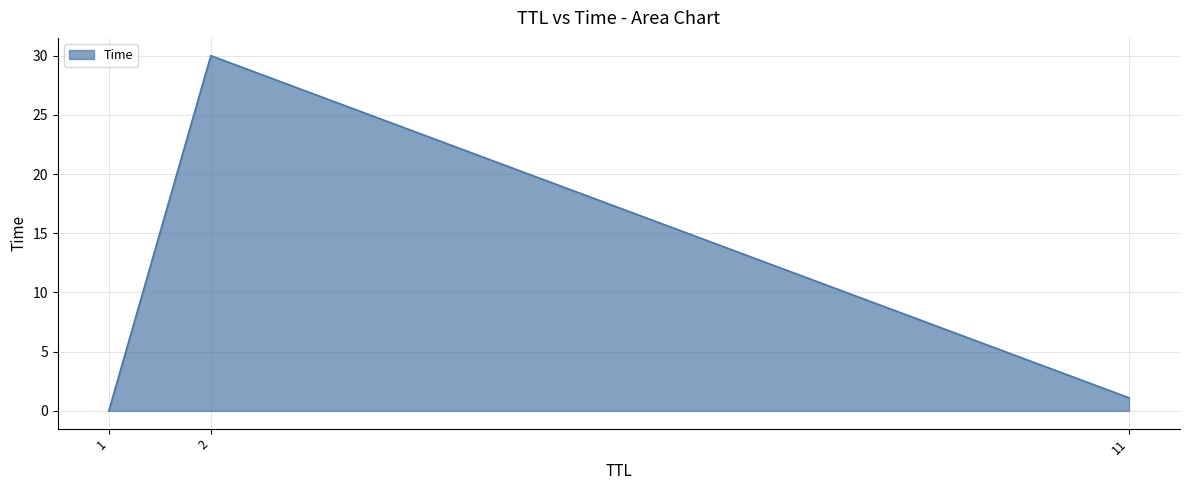

Count the number of values greater than 1.

2